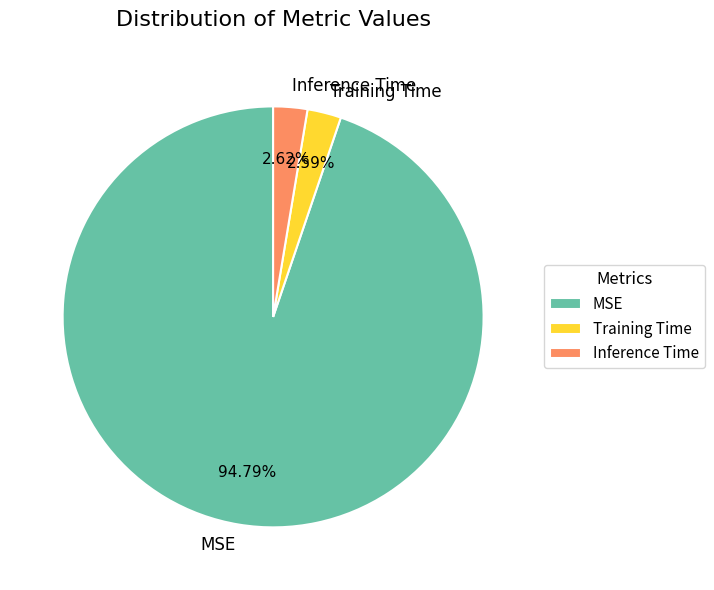

To the nearest percent, what is the difference between the MSE and Training Time slice percentages?

92%